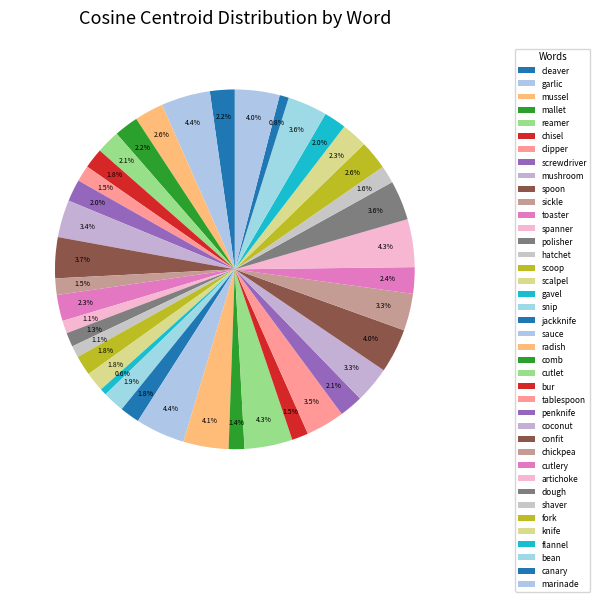

To the nearest percent, what is the average slice percentage?

2%